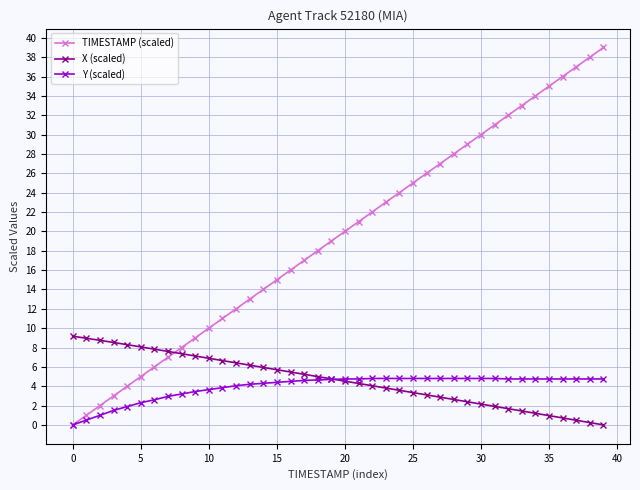

What is the highest value of the Y (scaled) series?

4.8